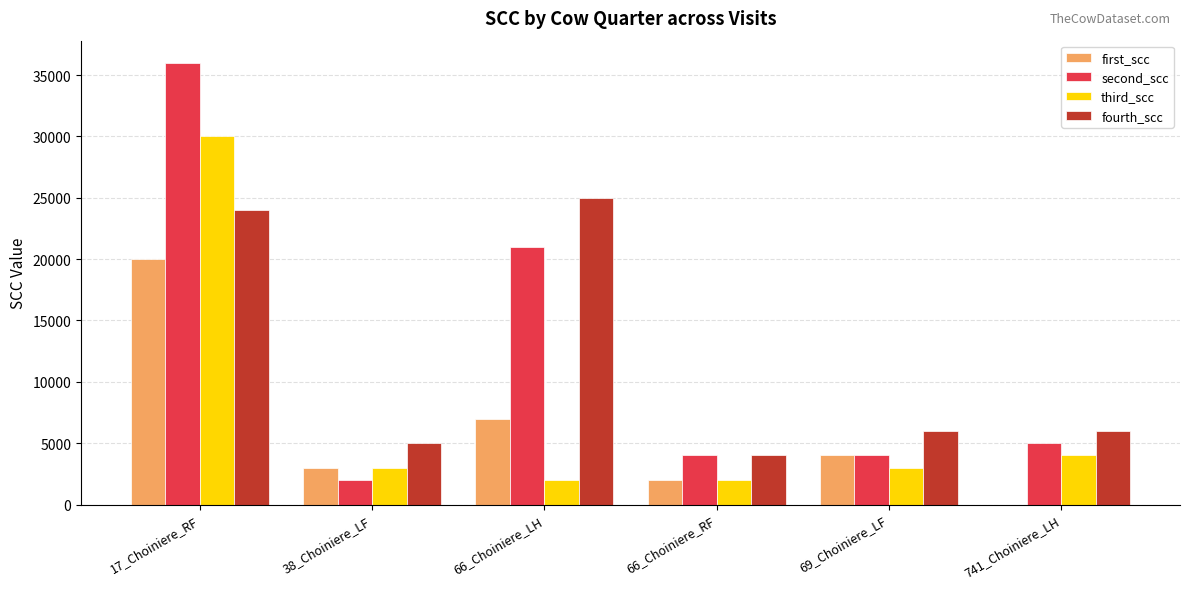

What is the sum of all second_scc values?

72000